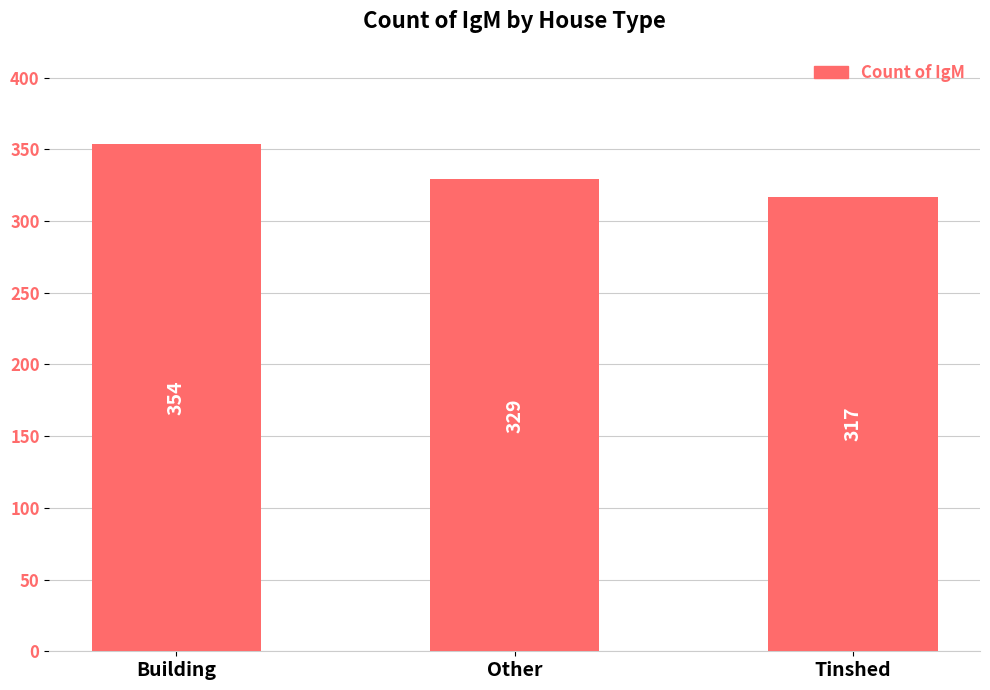

What is the difference between the maximum and minimum values?

37